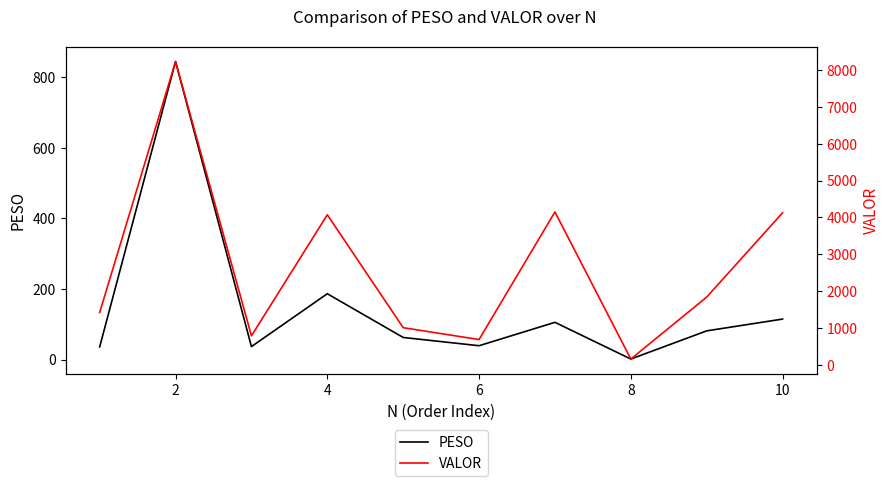

Which category has the highest value in the PESO series?

2